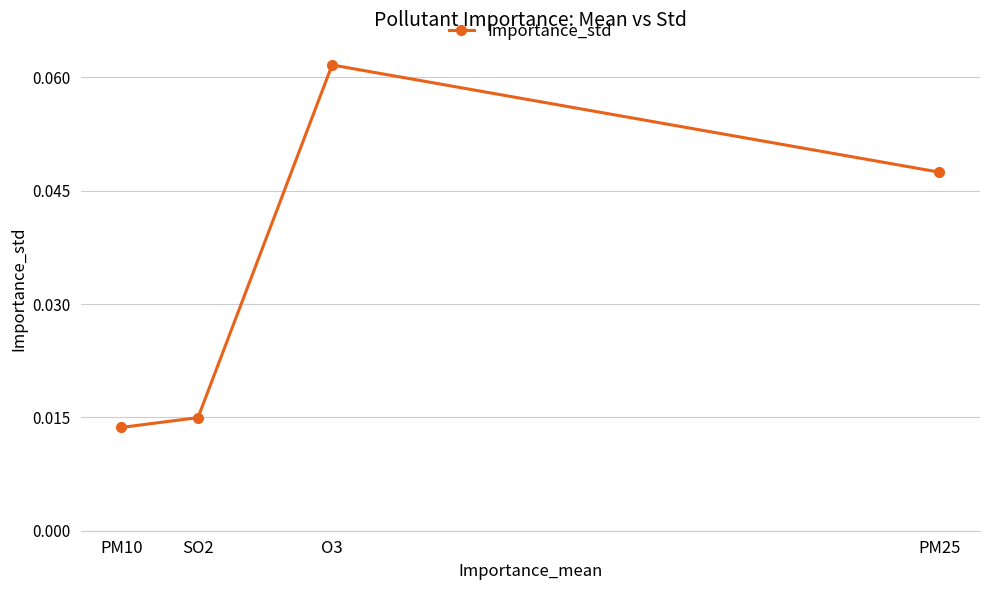

List the labels in order of value, largest first.

O3, PM25, SO2, PM10